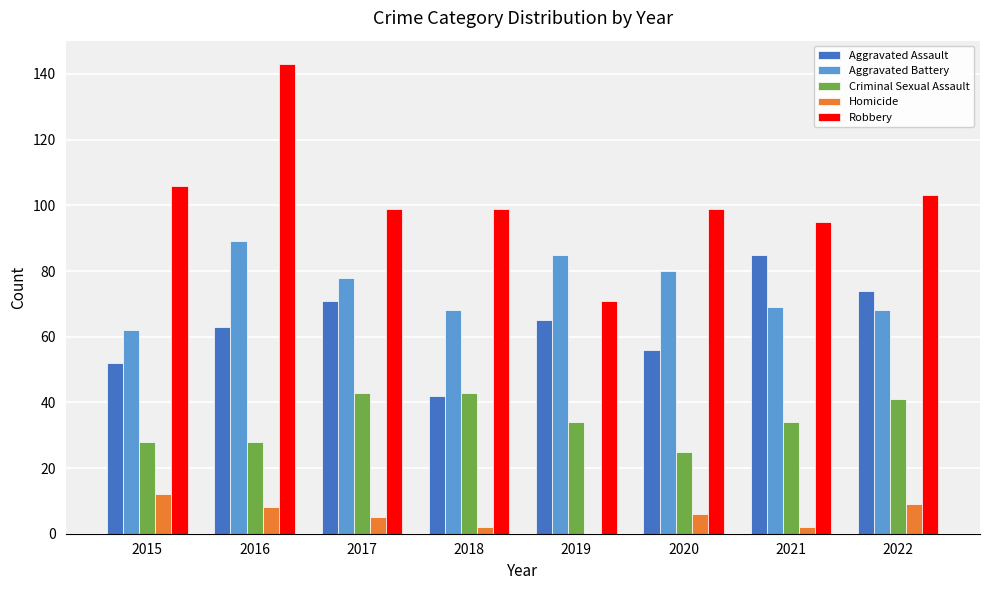

At which category does the chart reach its peak across all series?

2016